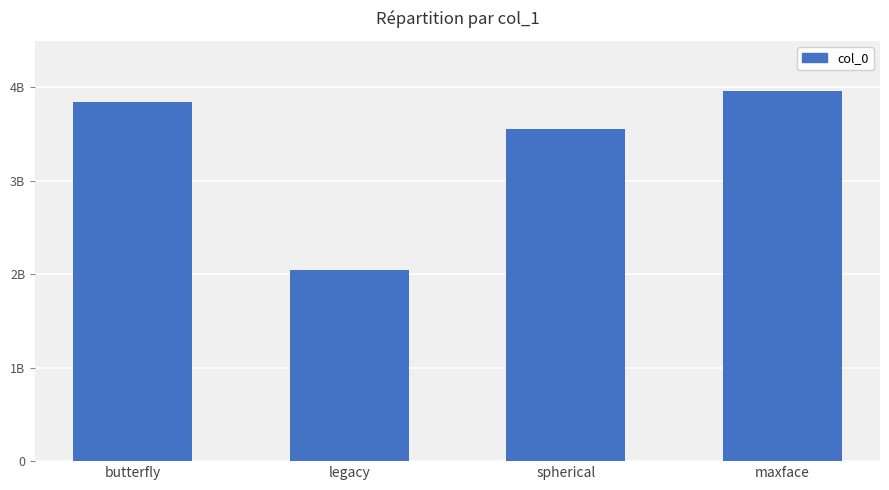

What is the change in value from butterfly to legacy?

-1802293793